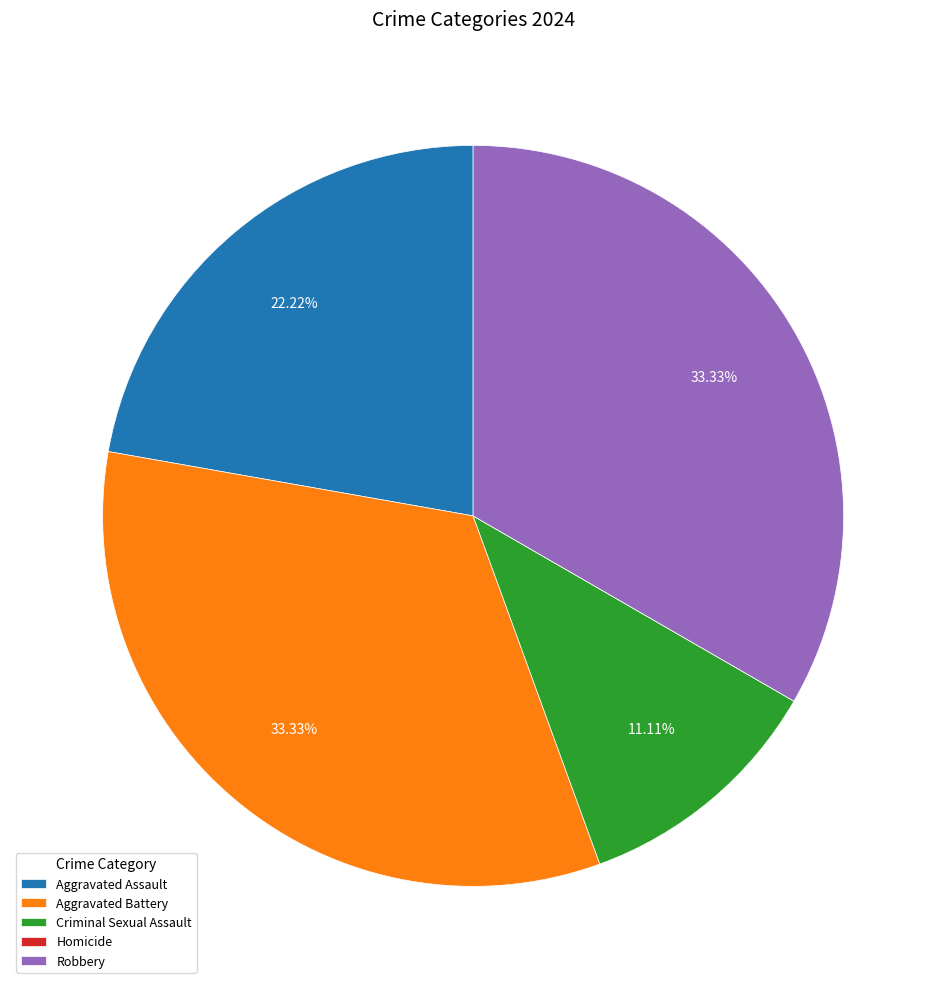

Is there any slice that represents more than half of the pie?

No